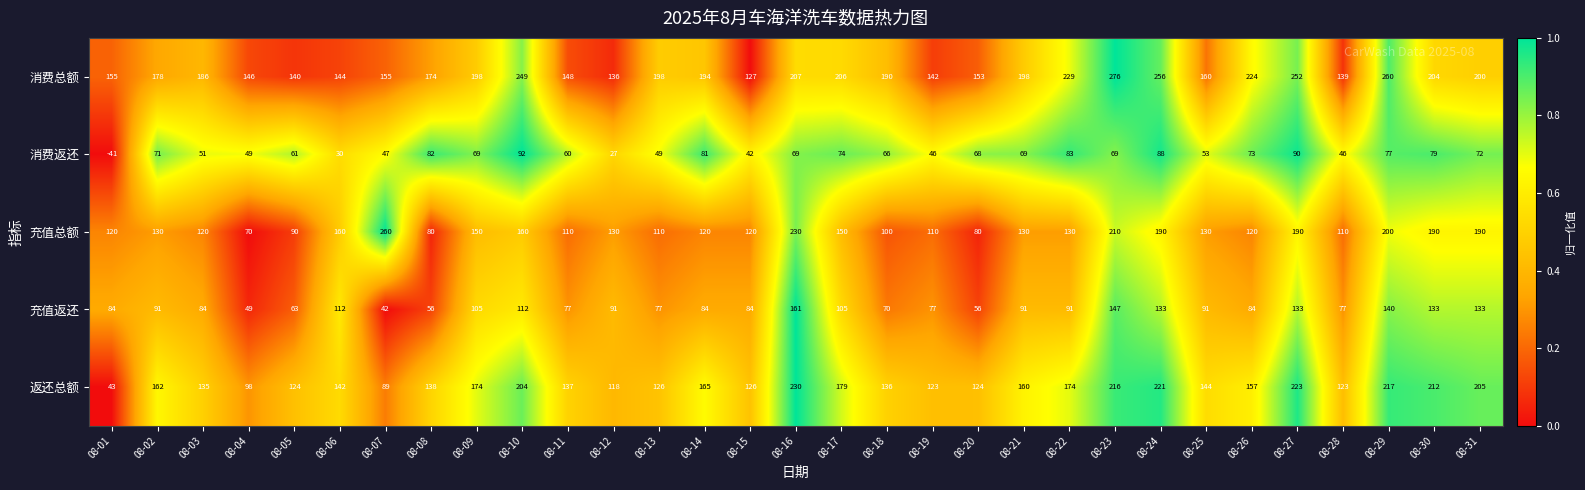

What is the average value of the 充值返还 series?

95